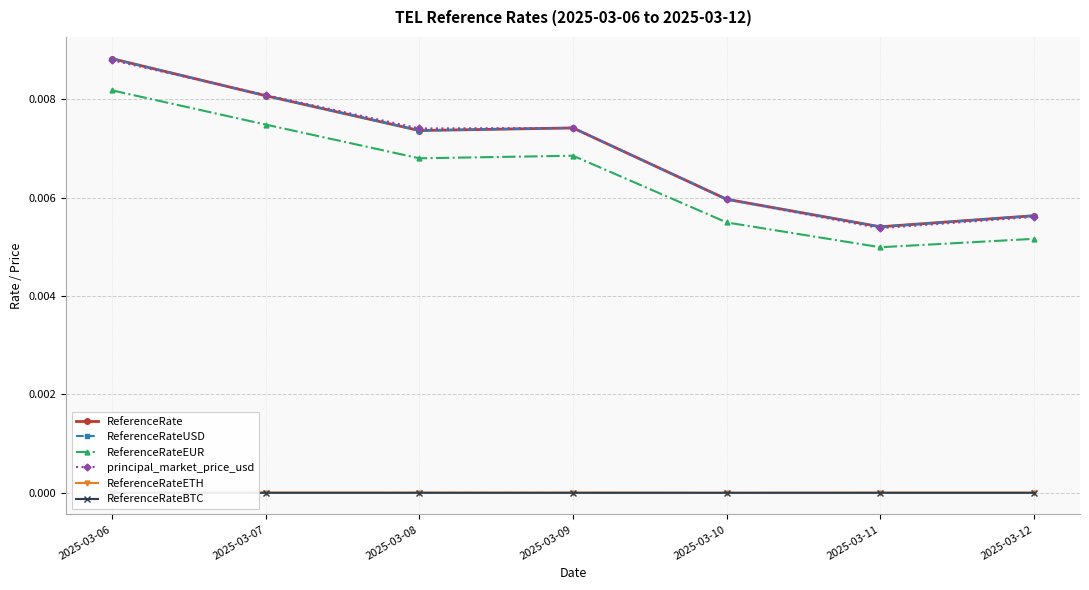

Where is ReferenceRateETH nearest to the value 0?

2025-03-10